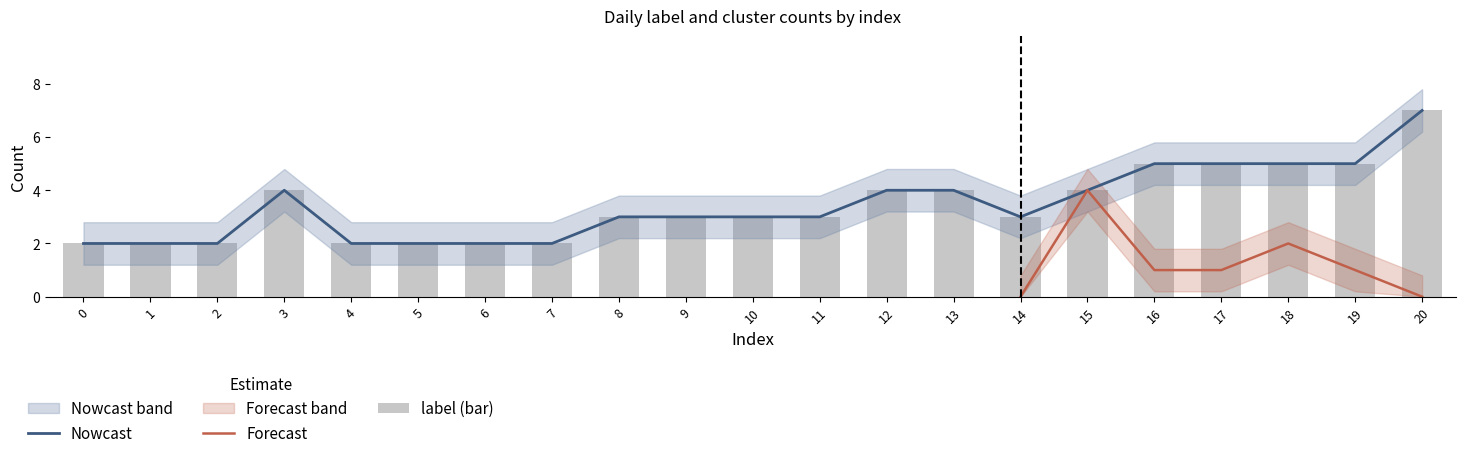

Is it true that Nowcast equals 5 at 18?

True